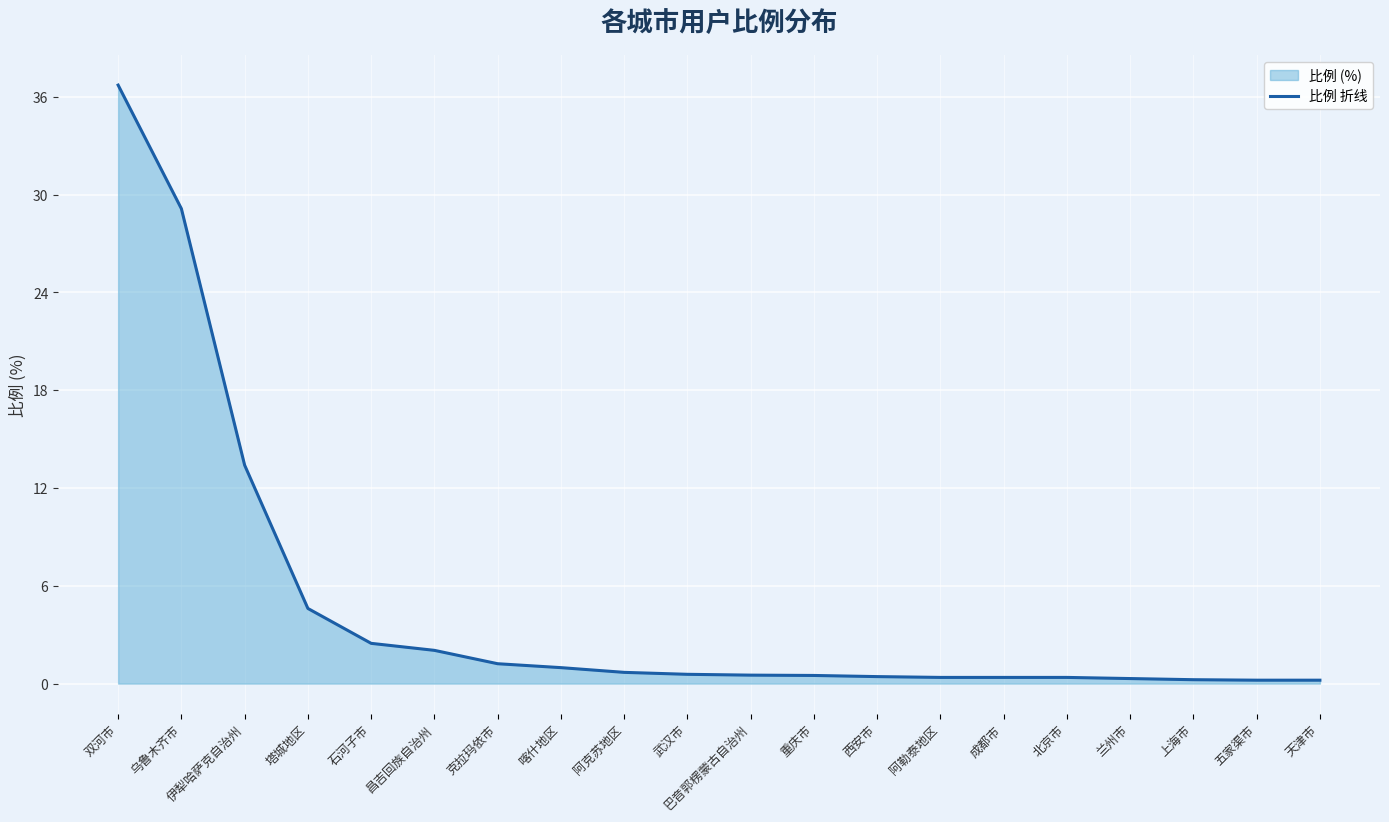

What is the difference between the maximum and minimum values?

36.5